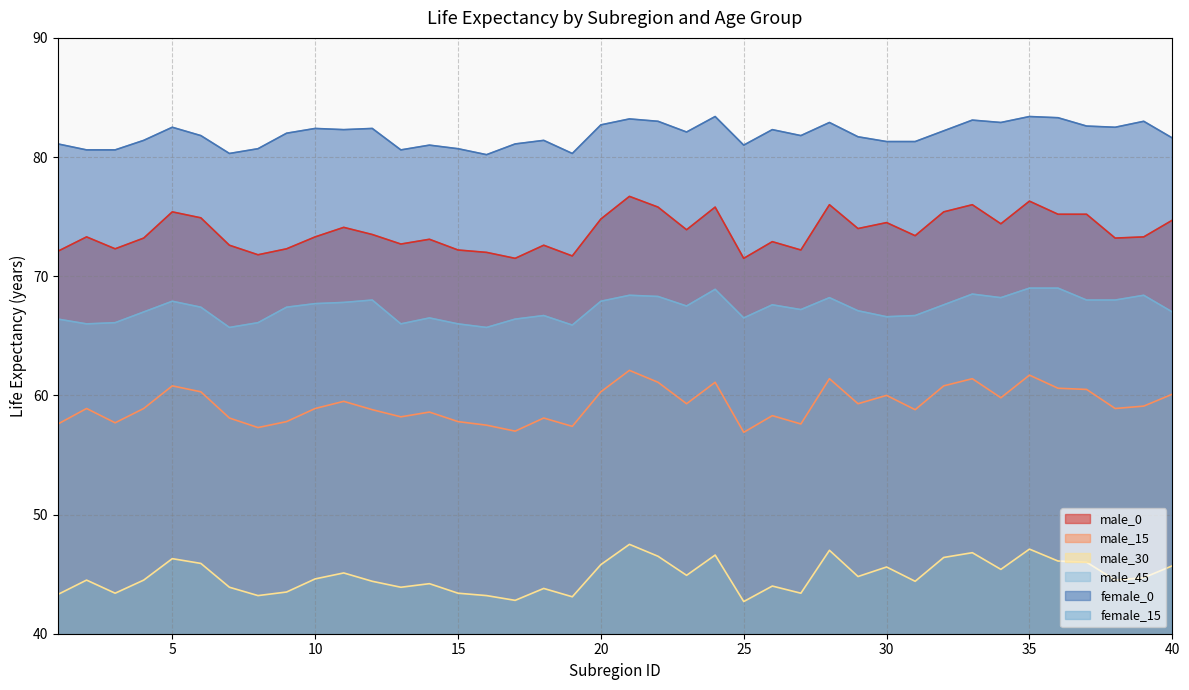

Is the value of female_0 at 26 greater than the value of male_30 at 35?

Yes